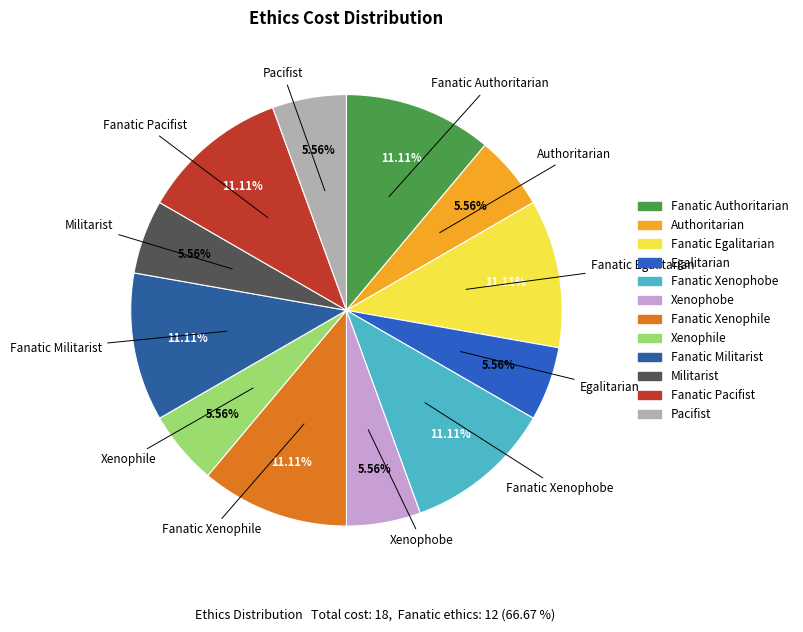

Count the number of slices in the pie.

12